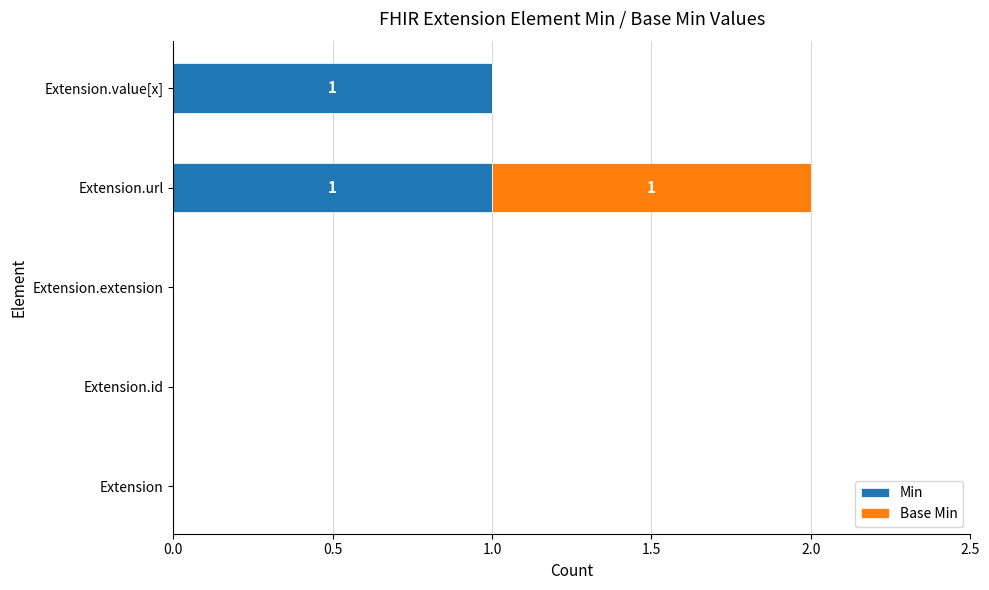

At which category is the sum across all series the highest?

Extension.url